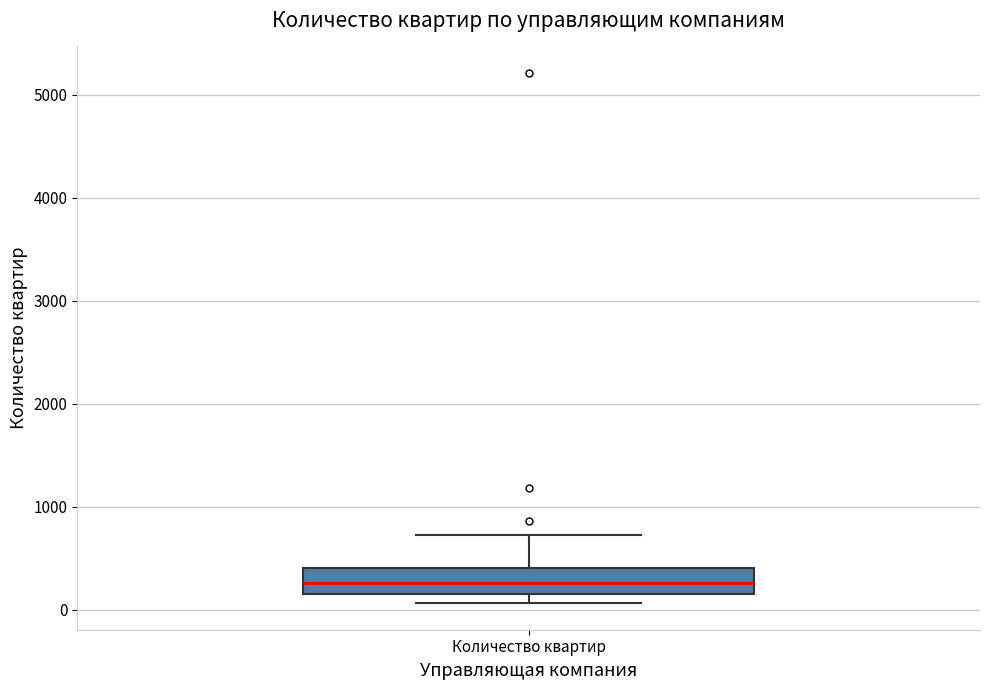

Read this box plot against the y-axis: the position of the median line, the range covered by the box, and the ends of both whiskers. The values are not printed on the chart, so give them approximately, as read against the axis.

median 300, box 200 to 400, whiskers 100 to 700